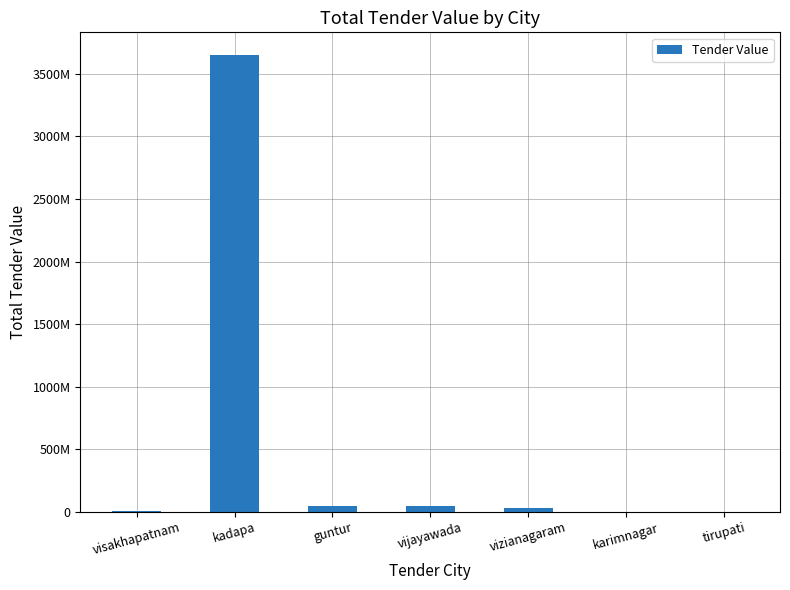

Which category has the lowest value across all series?

karimnagar